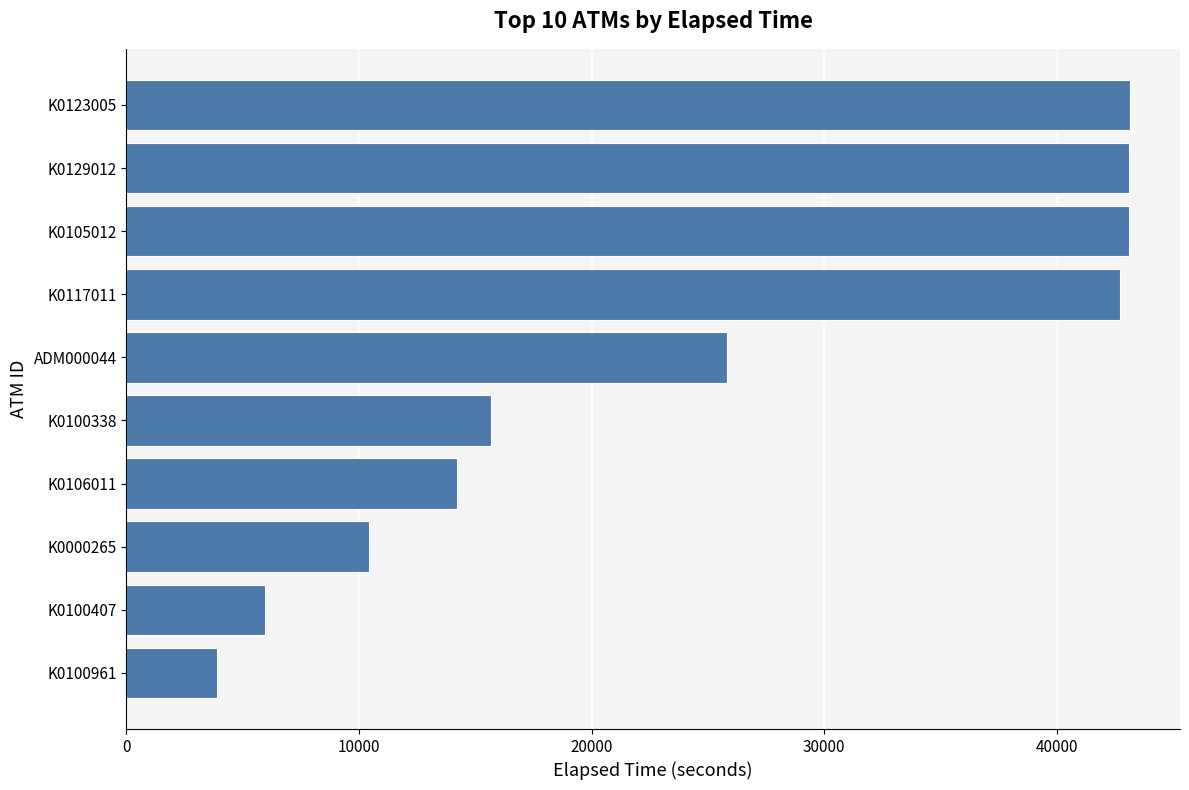

What is the smallest value displayed?

3899